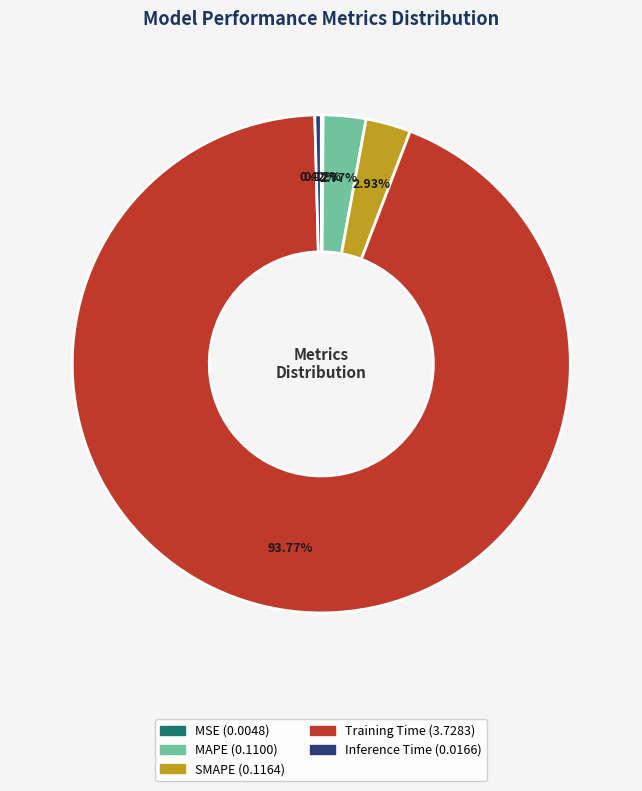

Which slice is the largest?

Training Time